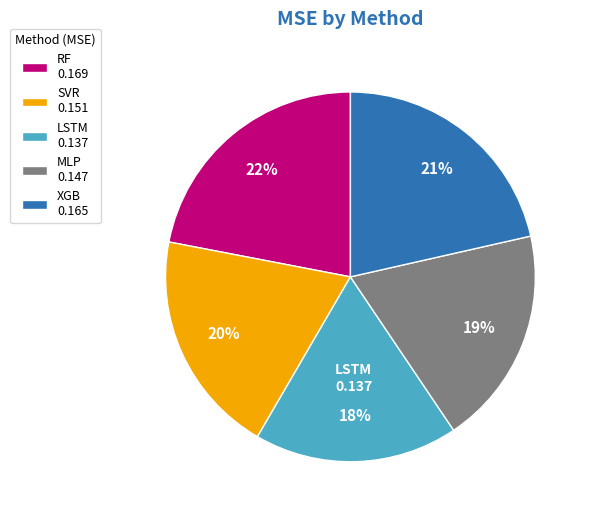

What percentage is the XGB slice, to the nearest percent?

21%